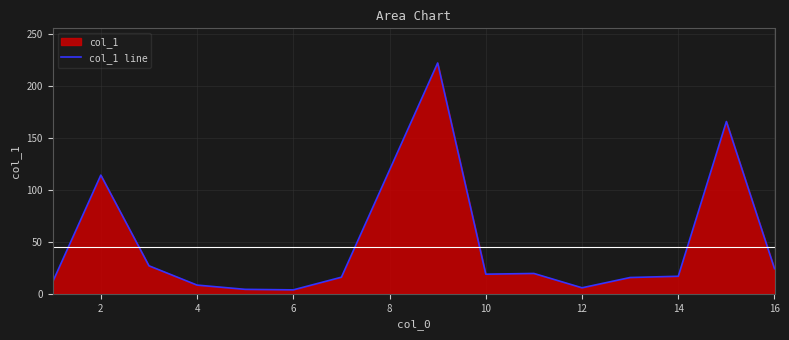

What is the ratio of the value at 12 to the value at 2?

0.1